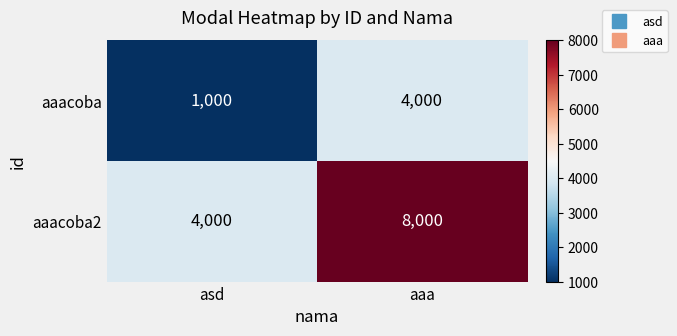

What is the spread (max minus min) of values at asd?

3000